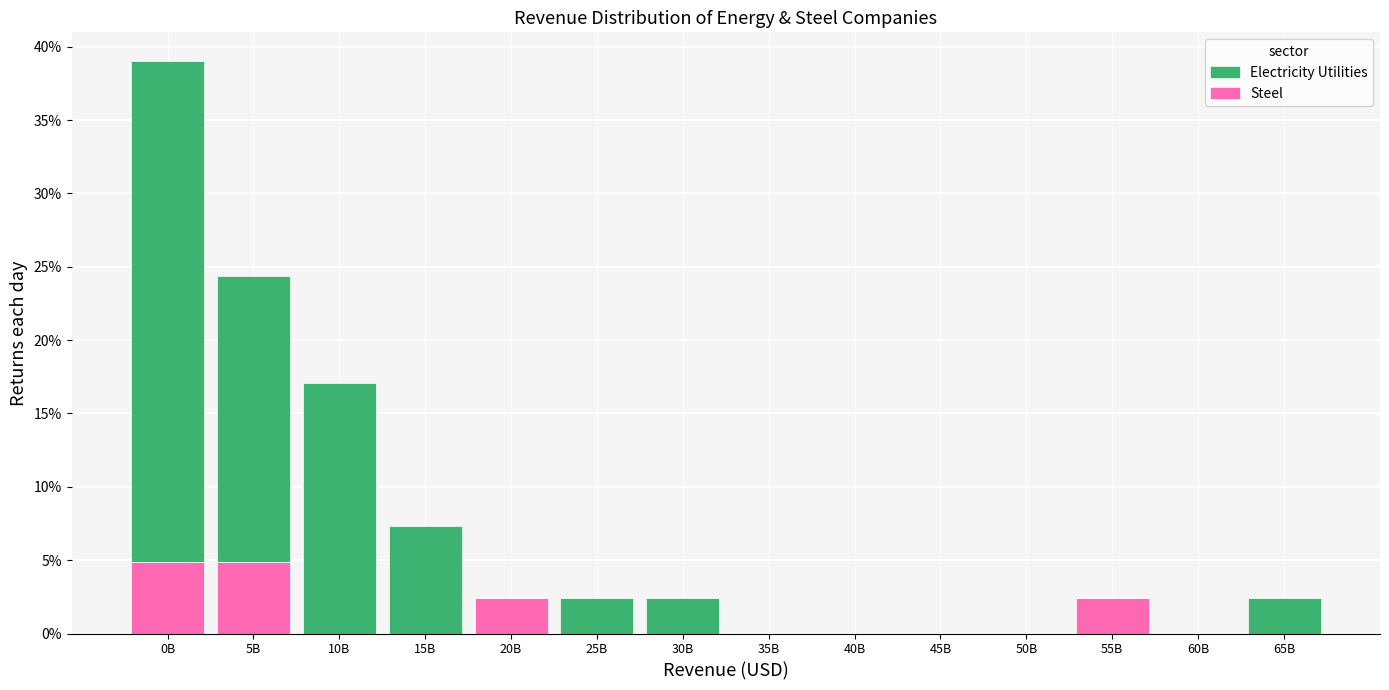

What are all the series names shown in the legend?

Electricity Utilities, Steel